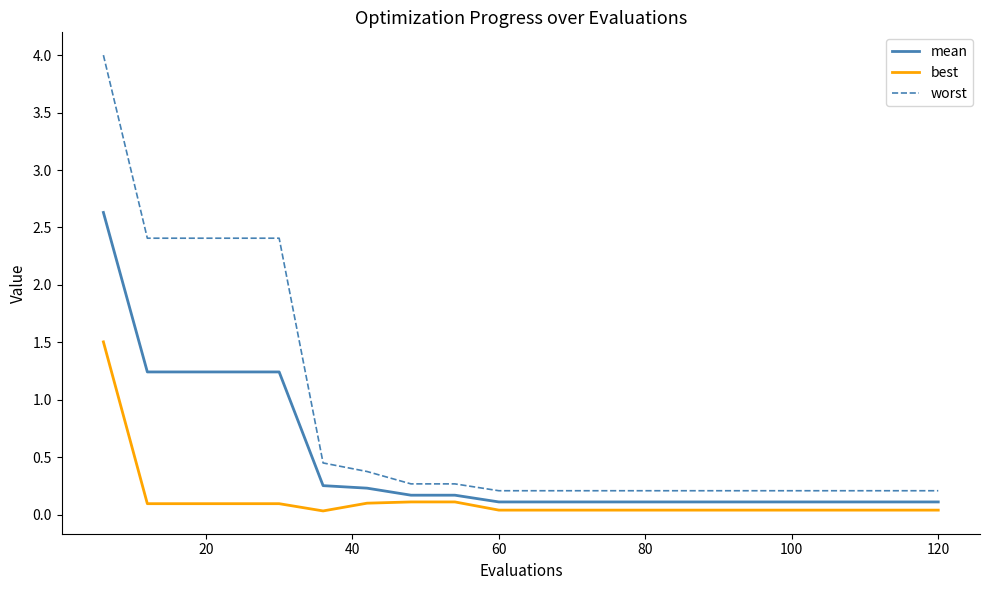

How many lines are shown in the chart?

3